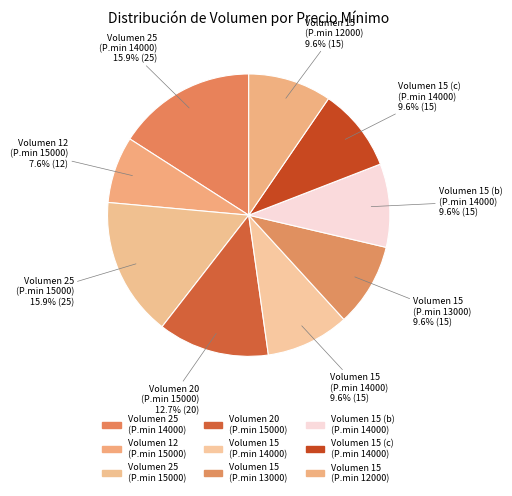

Count the number of slices in the pie.

9